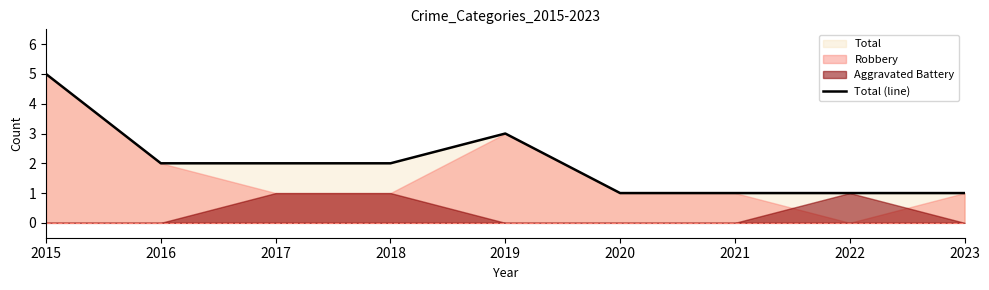

What is the average value?

2